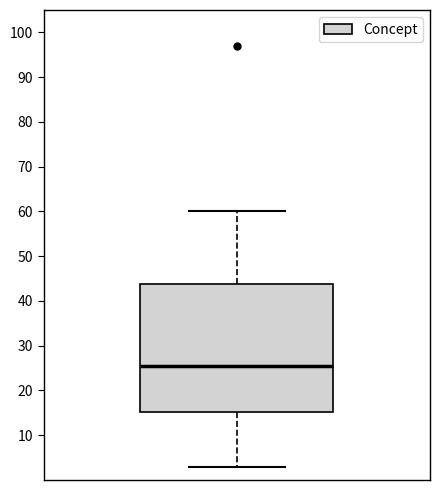

Transcribe this box plot: give where the median line is, the range the box spans, and where the two whiskers end, as read against the y-axis. The values are not printed on the chart, so give them approximately, as read against the axis.

median 26, box 15 to 44, whiskers 3 to 60